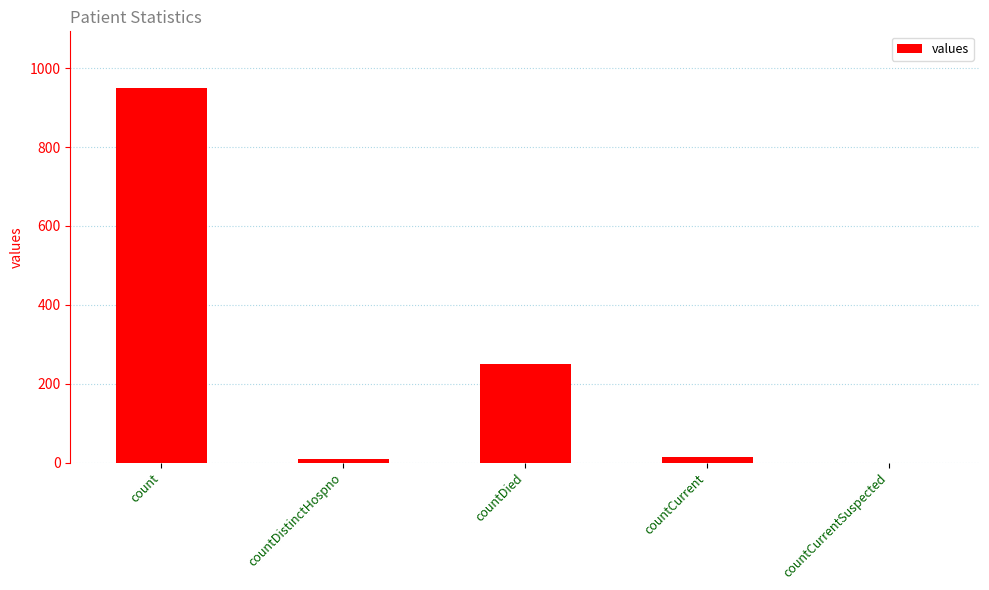

What is the sum of all values?

1224